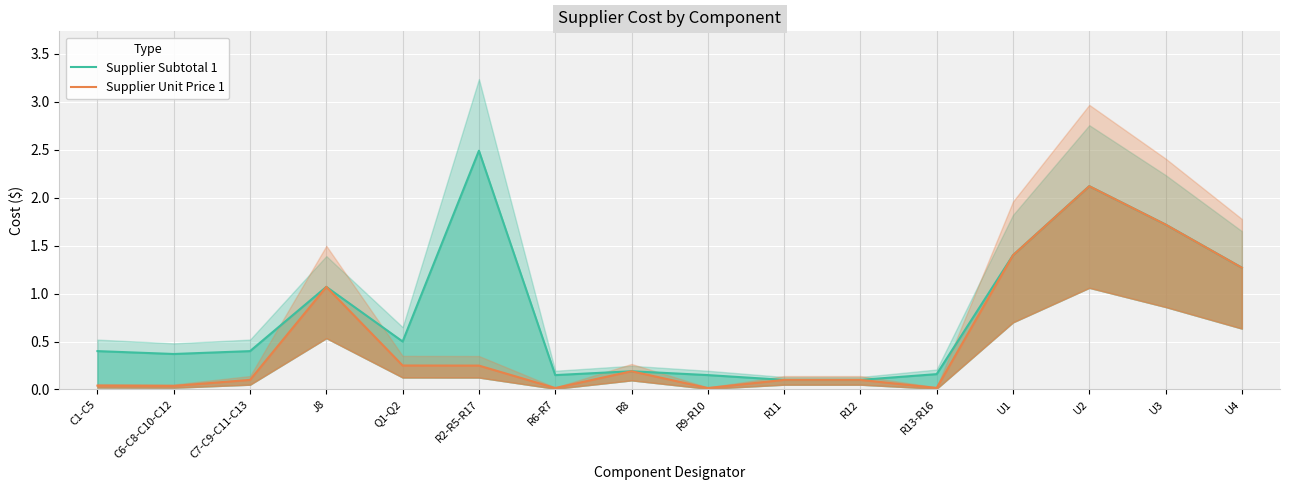

What is the sum of all Supplier Unit Price 1 values?

8.7